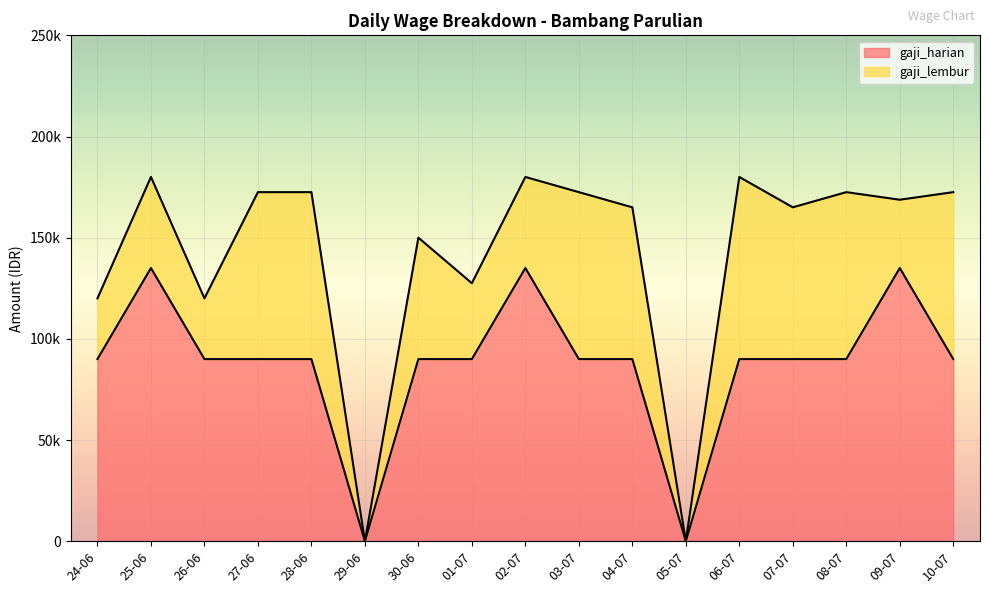

What is the maximum value shown in the chart?

135000